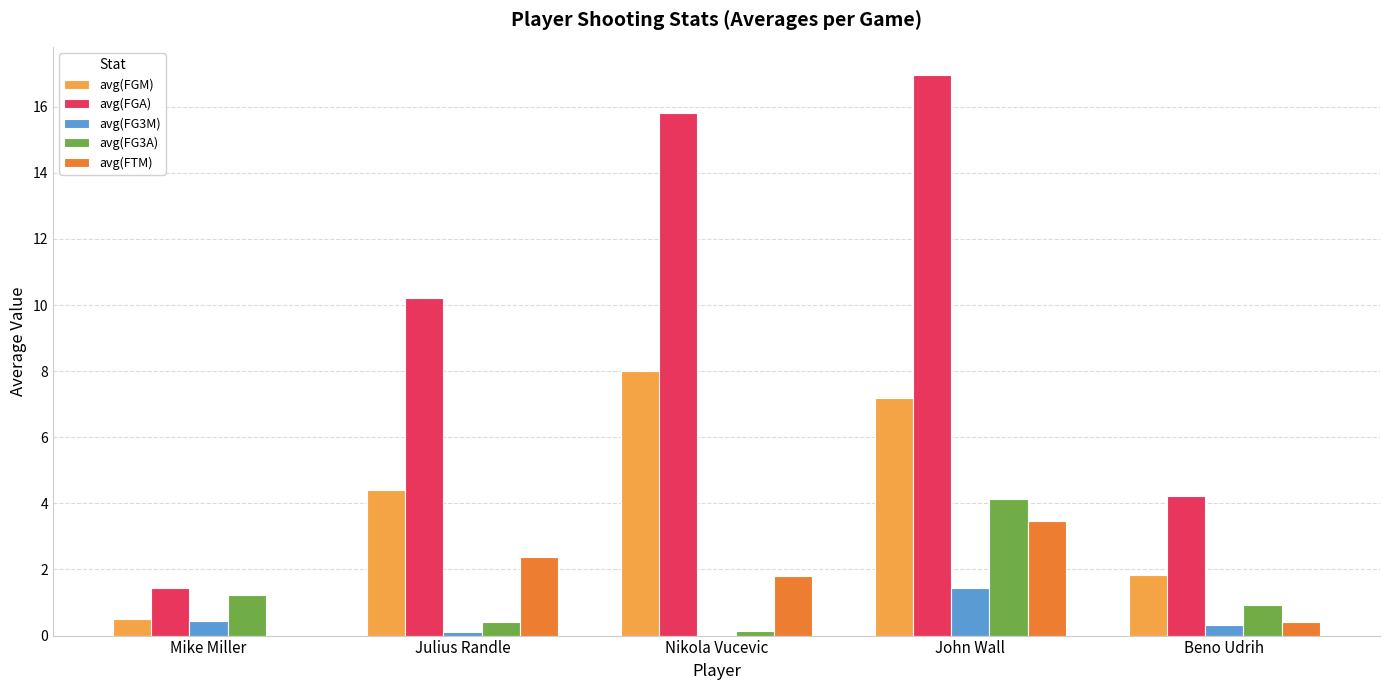

What are all the series names shown in the legend?

avg(FGM), avg(FGA), avg(FG3M), avg(FG3A), avg(FTM)